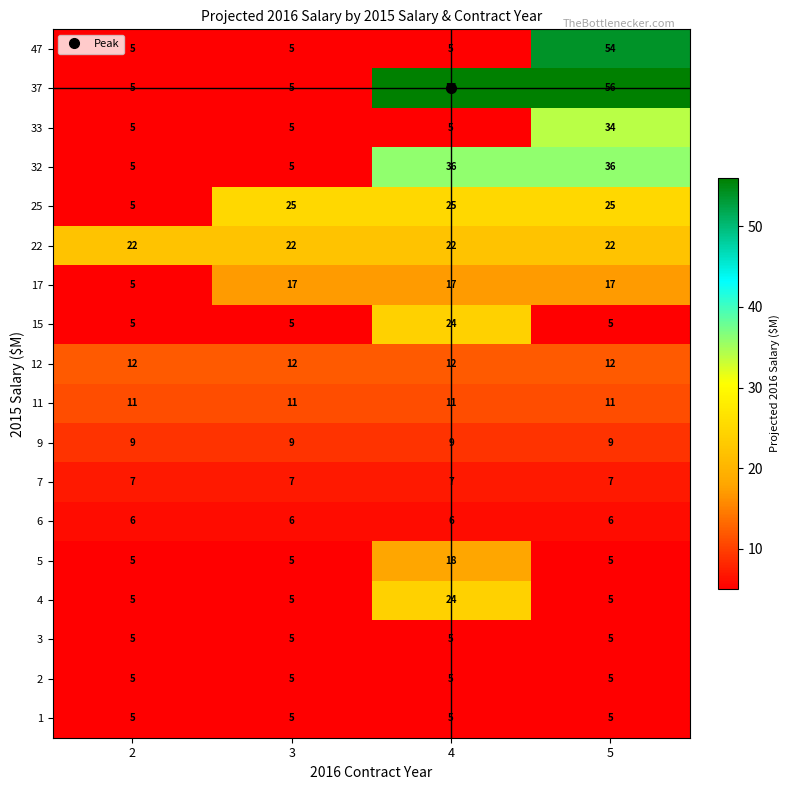

What is the total value across all series at 3?

159